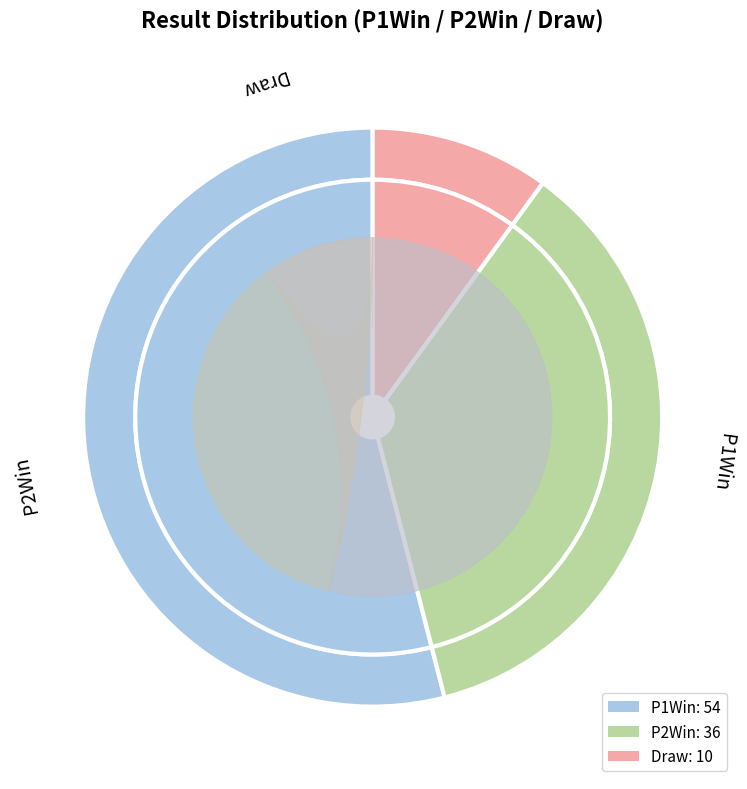

To the nearest percent, what is the difference between the P1Win and Draw slice percentages?

44%